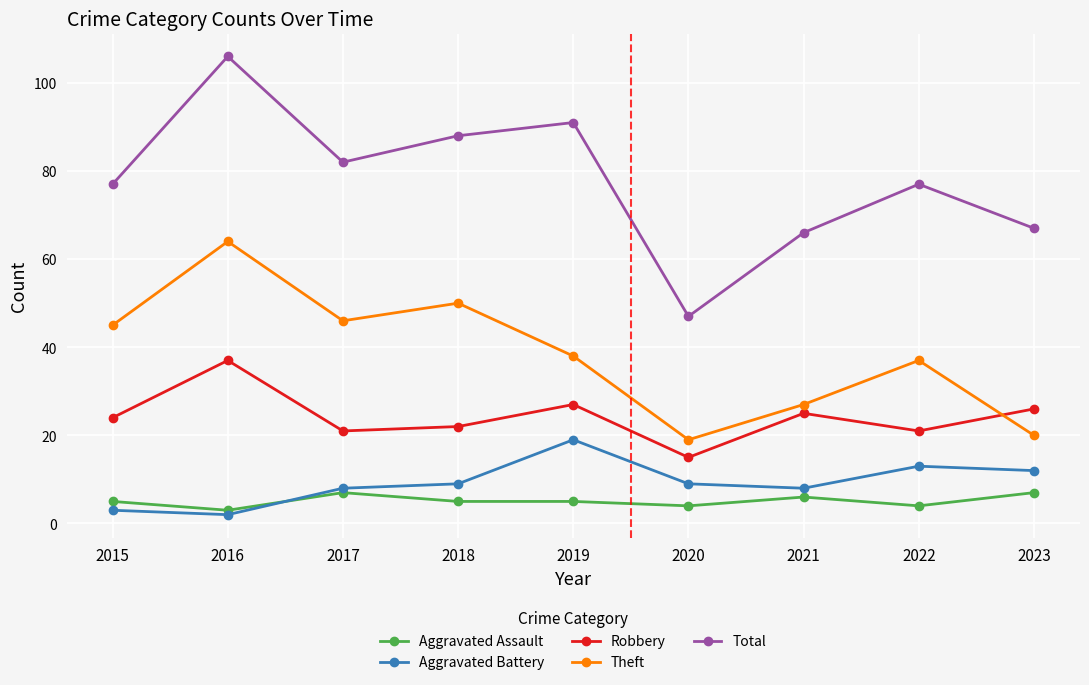

What is the total value across all series at 2016?

212